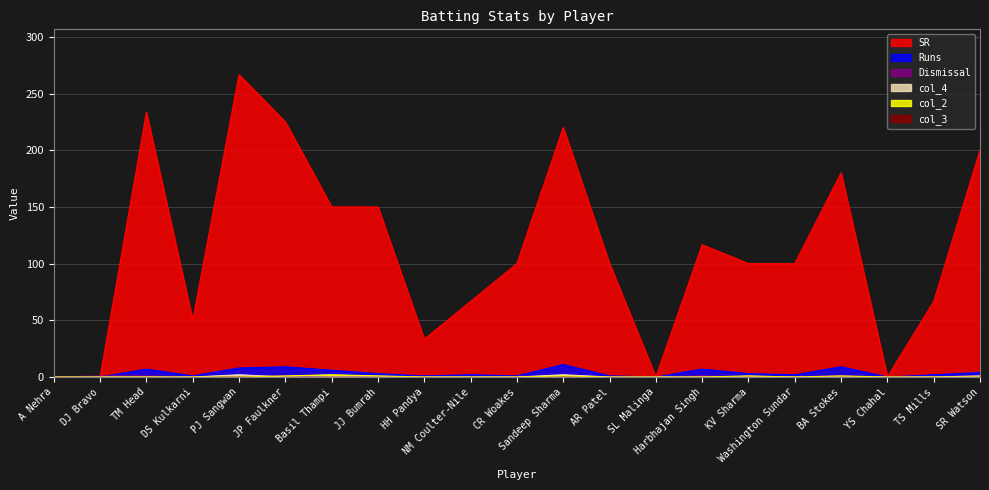

Which series has the largest total across all categories?

SR